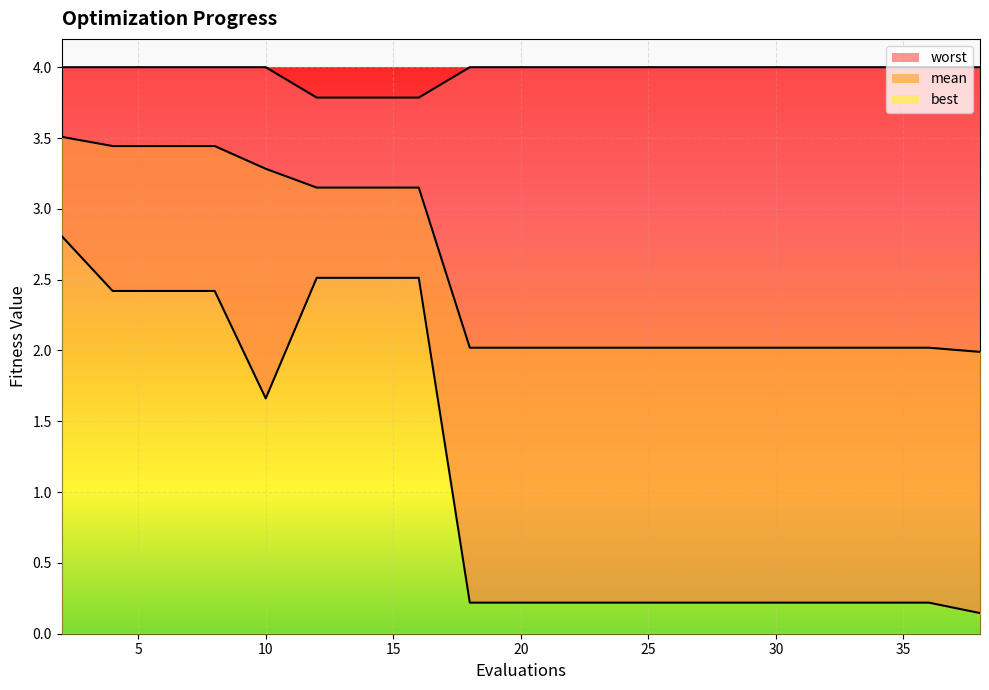

Reading left to right, what are all the values shown in this chart?

mean: 2=3.5	4=3.4	6=3.4	8=3.4	10=3.3	12=3.1	14=3.1	16=3.1	18=2.0	20=2.0	22=2.0	23=2.0	24=2.0	26=2.0	28=2.0	30=2.0	32=2.0	34=2.0	36=2.0	38=2.0
best: 2=2.8	4=2.4	6=2.4	8=2.4	10=1.7	12=2.5	14=2.5	16=2.5	18=0.2	20=0.2	22=0.2	23=0.2	24=0.2	26=0.2	28=0.2	30=0.2	32=0.2	34=0.2	36=0.2	38=0.1
worst: 2=4.0	4=4.0	6=4.0	8=4.0	10=4.0	12=3.8	14=3.8	16=3.8	18=4.0	20=4.0	22=4.0	23=4.0	24=4.0	26=4.0	28=4.0	30=4.0	32=4.0	34=4.0	36=4.0	38=4.0